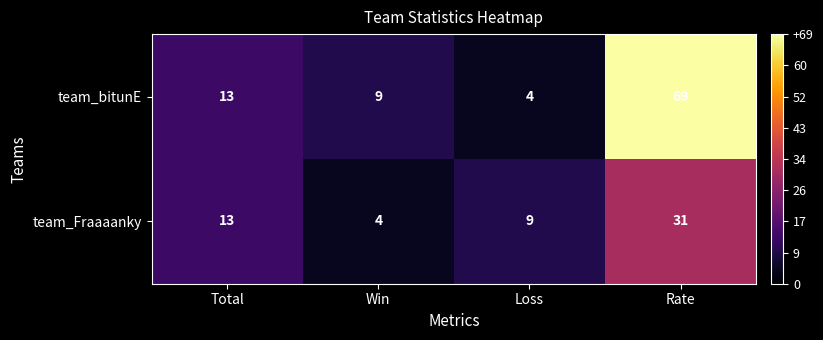

List the series in order of their overall mean, lowest first.

team_Fraaaanky, team_bitunE